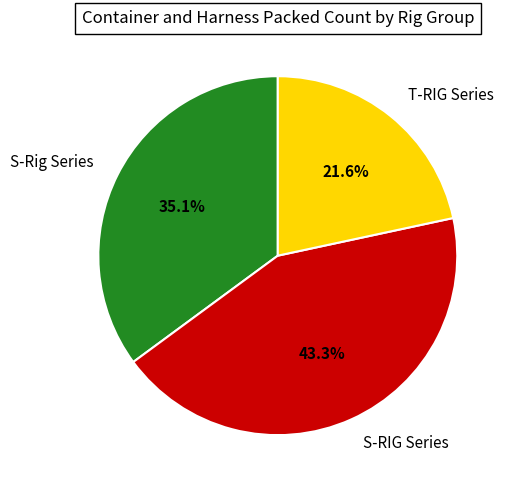

What is the largest slice in the pie chart?

S-RIG Series